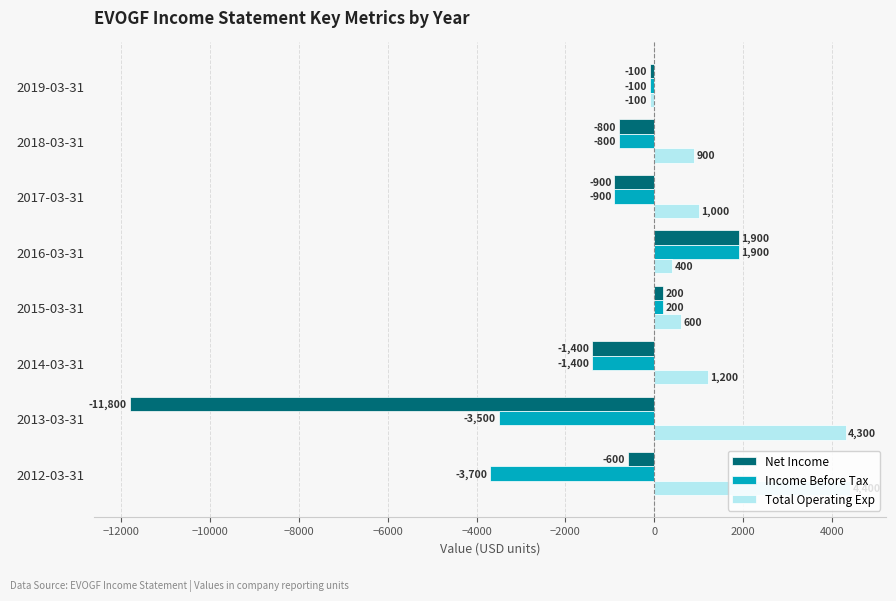

The Total Operating Exp series shows 400 at 2016-03-31. True or false?

True